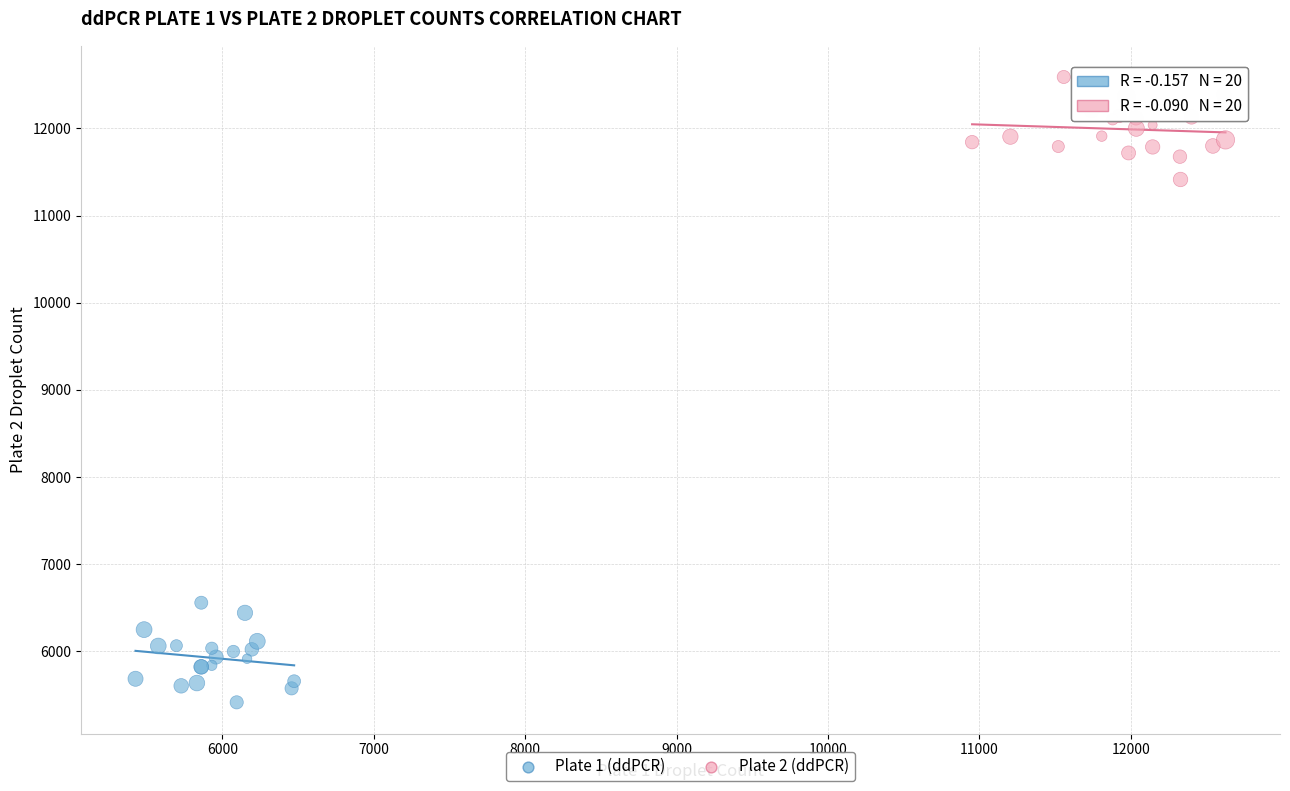

What are all the series names shown in the legend?

Plate 1 (ddPCR), Plate 2 (ddPCR)